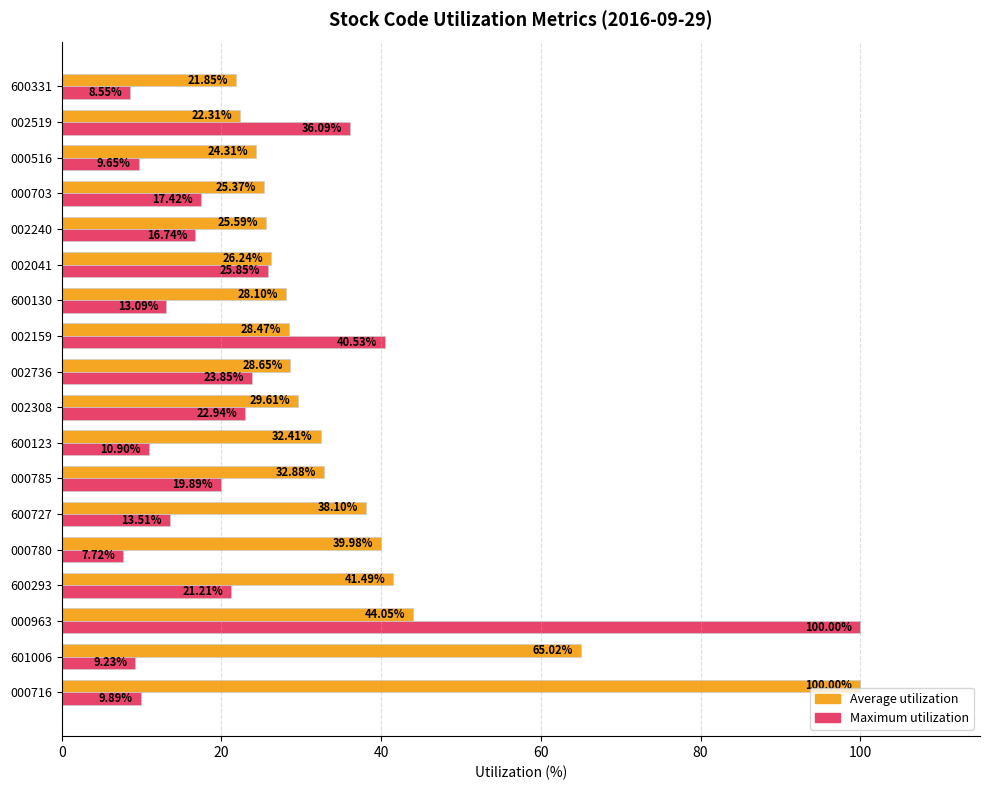

What is the sum of the Maximum utilization values at 600293 and 600331?

29.8